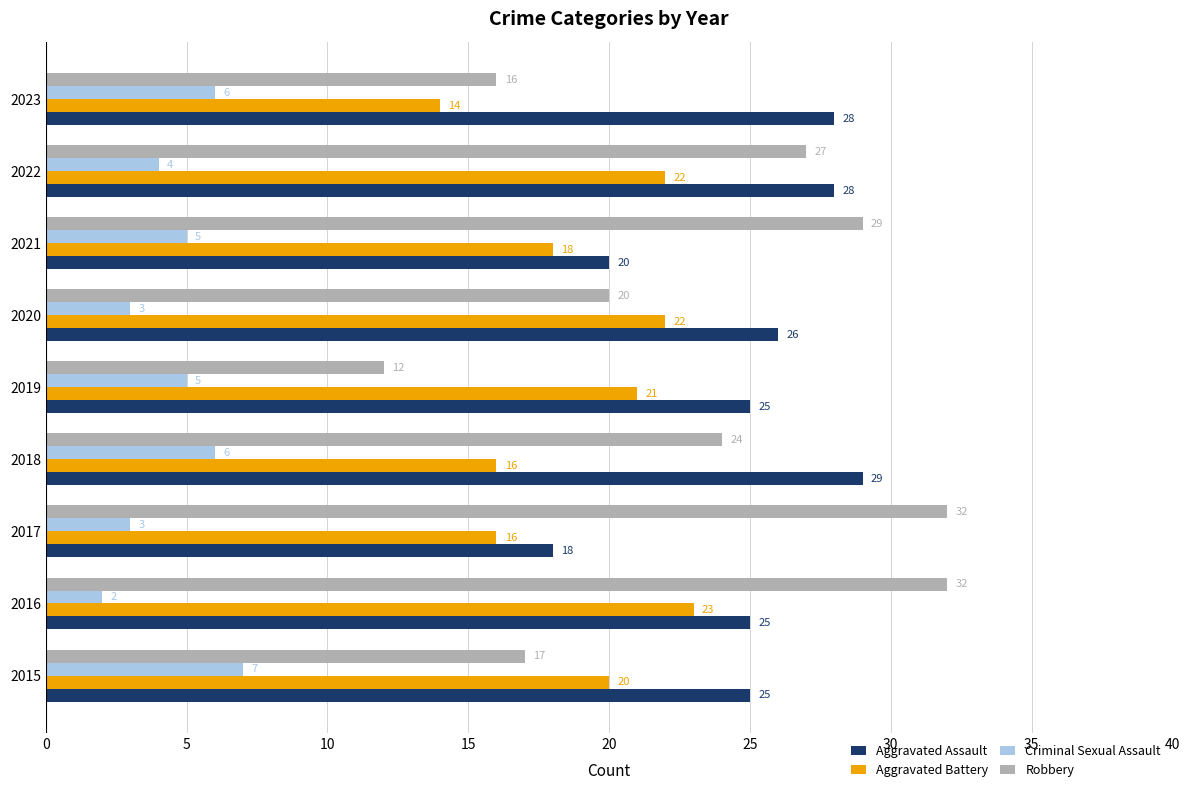

Which series has the largest range (max minus min)?

Robbery